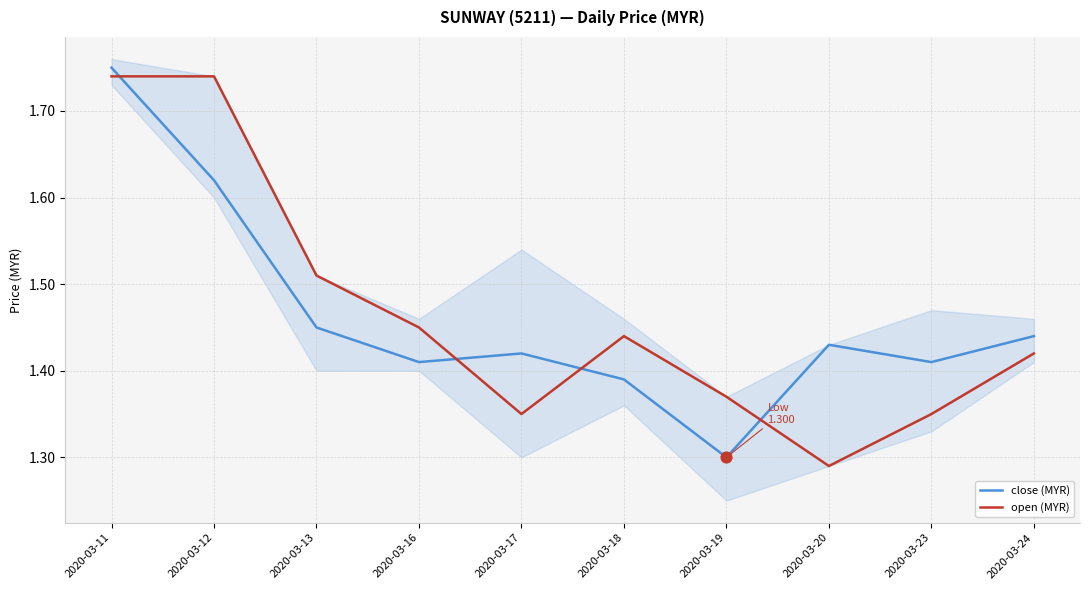

Which series has the largest Y range (max minus min)?

close (MYR)